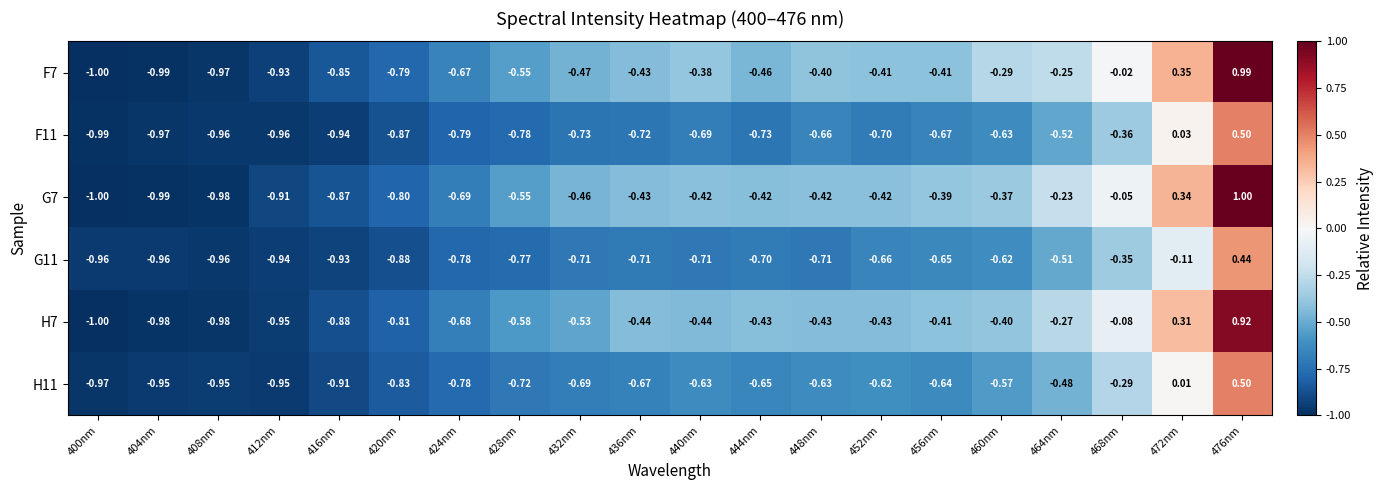

Is the value of G11 at 460nm greater than the value of H11 at 408nm?

Yes